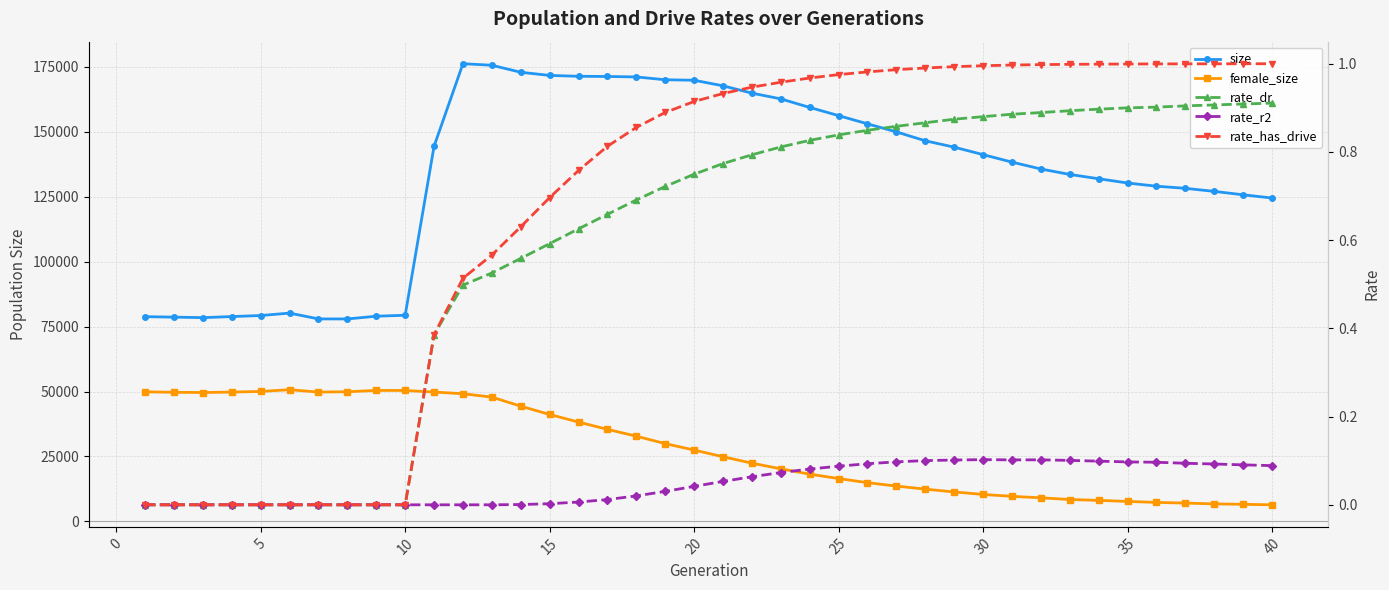

What value does the rate_dr series have at 35?

0.9